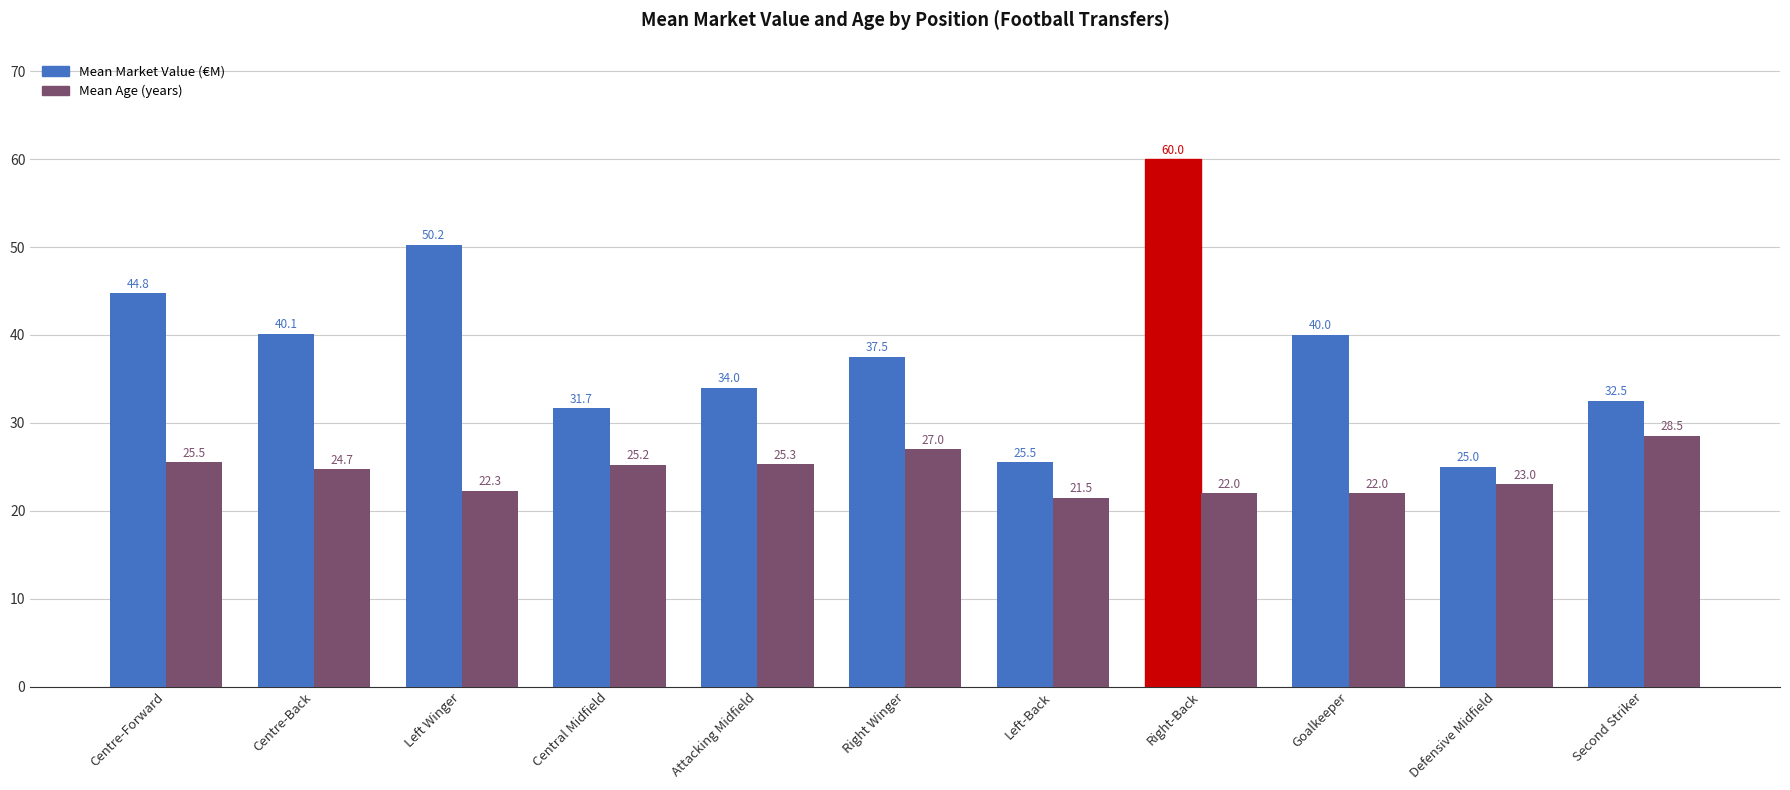

What is the label of the 5th bar from the right?

Left-Back